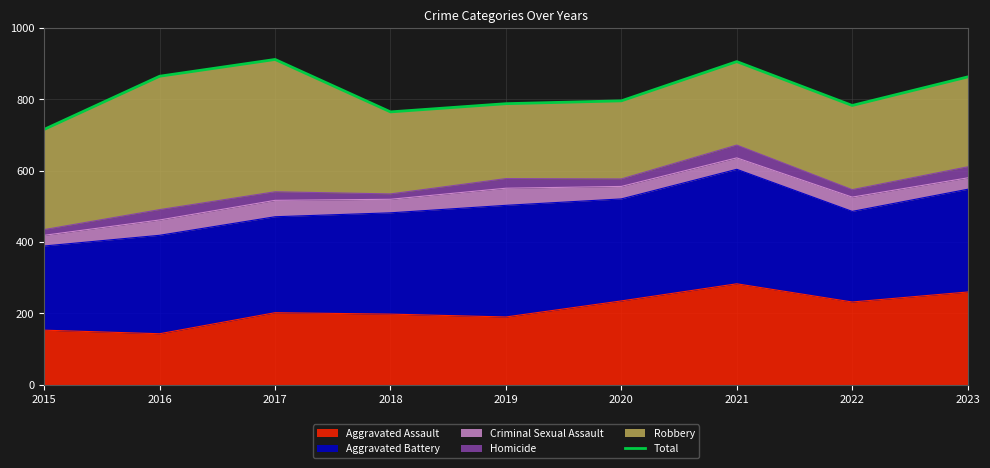

List the labels in order of value, smallest first.

2015, 2018, 2022, 2019, 2020, 2023, 2016, 2021, 2017